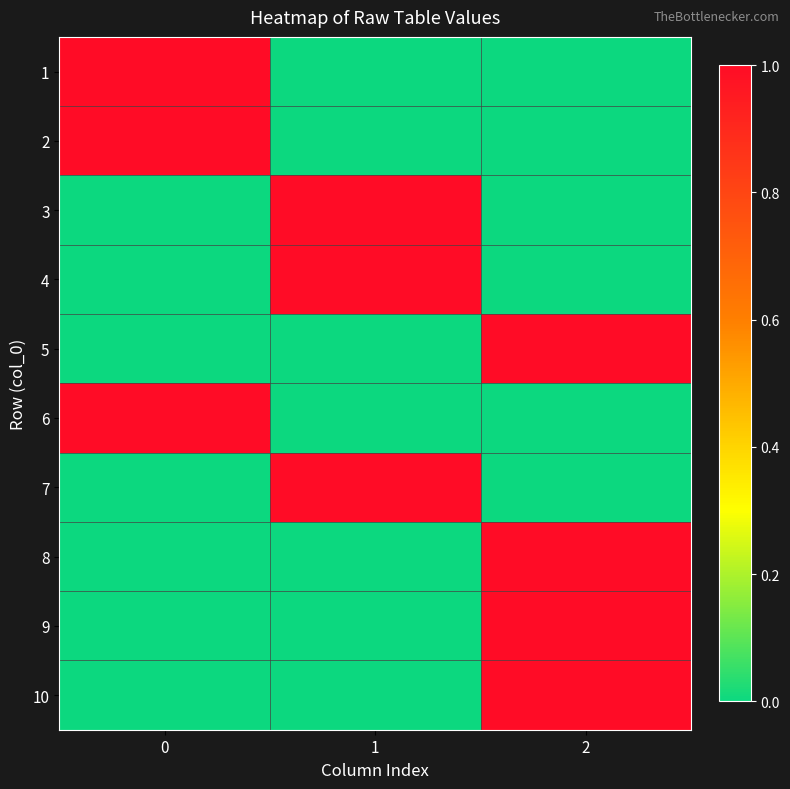

Reading left to right, what are all the values shown in this chart?

1: 0=1	1=0	2=0
2: 0=1	1=0	2=0
3: 0=0	1=1	2=0
4: 0=0	1=1	2=0
5: 0=0	1=0	2=1
6: 0=1	1=0	2=0
7: 0=0	1=1	2=0
8: 0=0	1=0	2=1
9: 0=0	1=0	2=1
10: 0=0	1=0	2=1